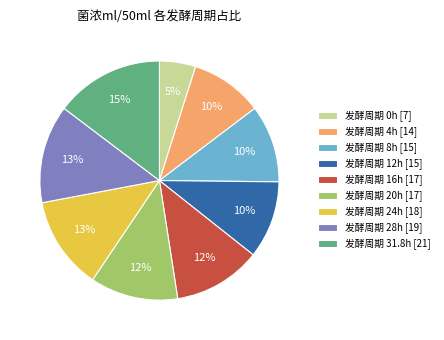

To the nearest percent, what is the difference between the largest and smallest slice percentages?

10%